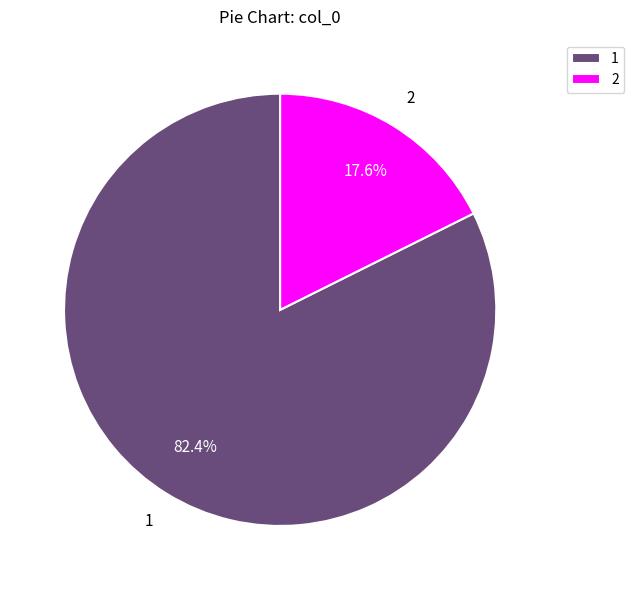

Which slice represents more than half of the pie?

1